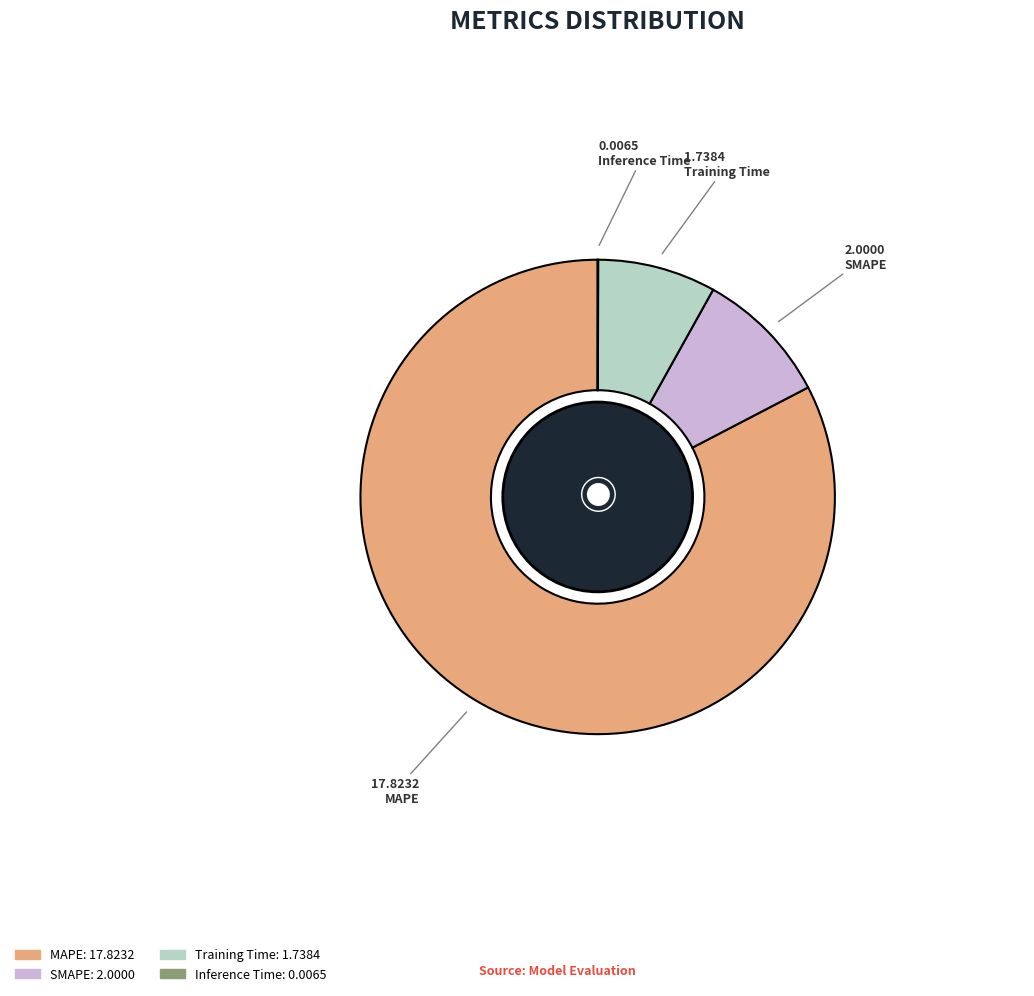

Is MAPE the majority of the pie?

Yes